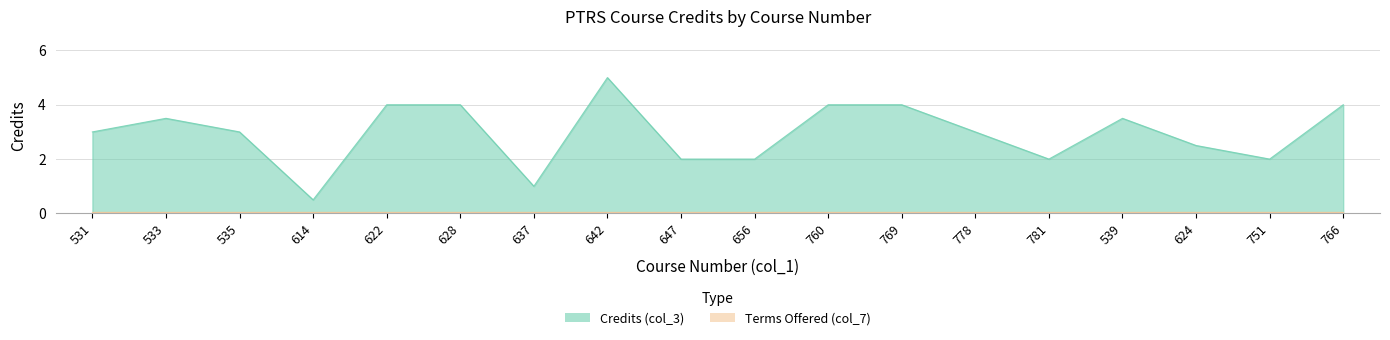

The chart shows a value of 1.6 at 535. True or false?

False